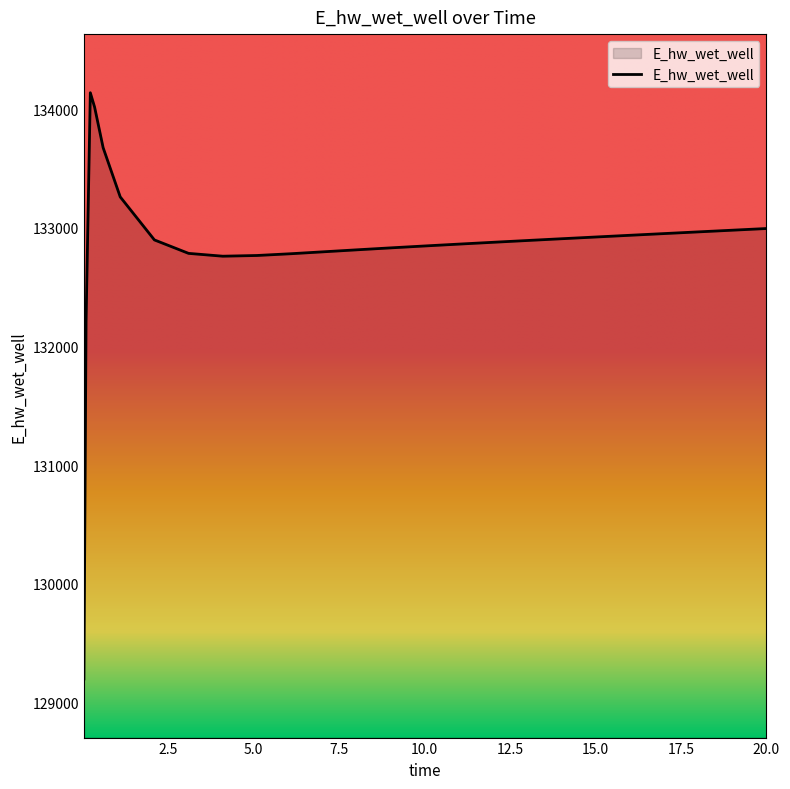

What is the difference between the maximum and minimum values?

4939.6